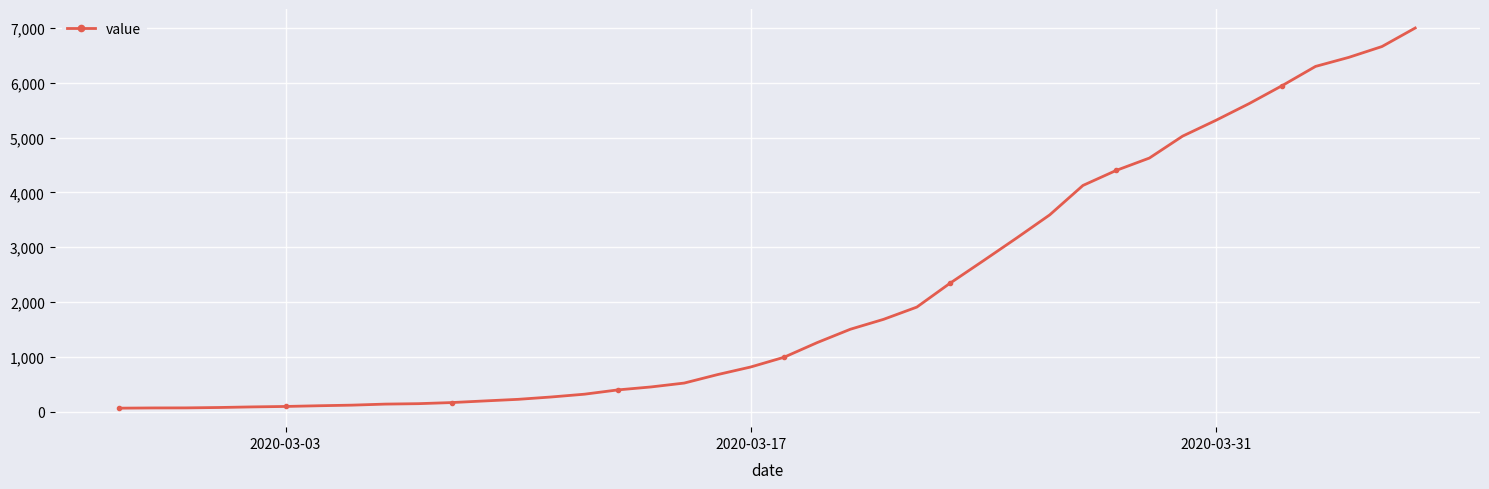

How many data points are less than 992?

20